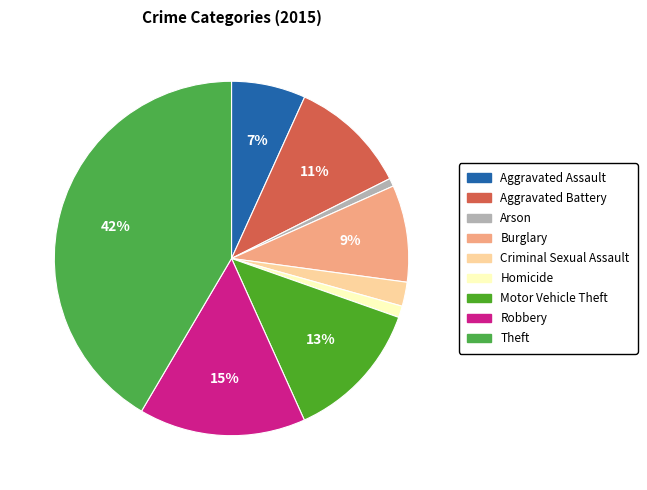

What is the total percentage of Theft and Robbery?

56.7%